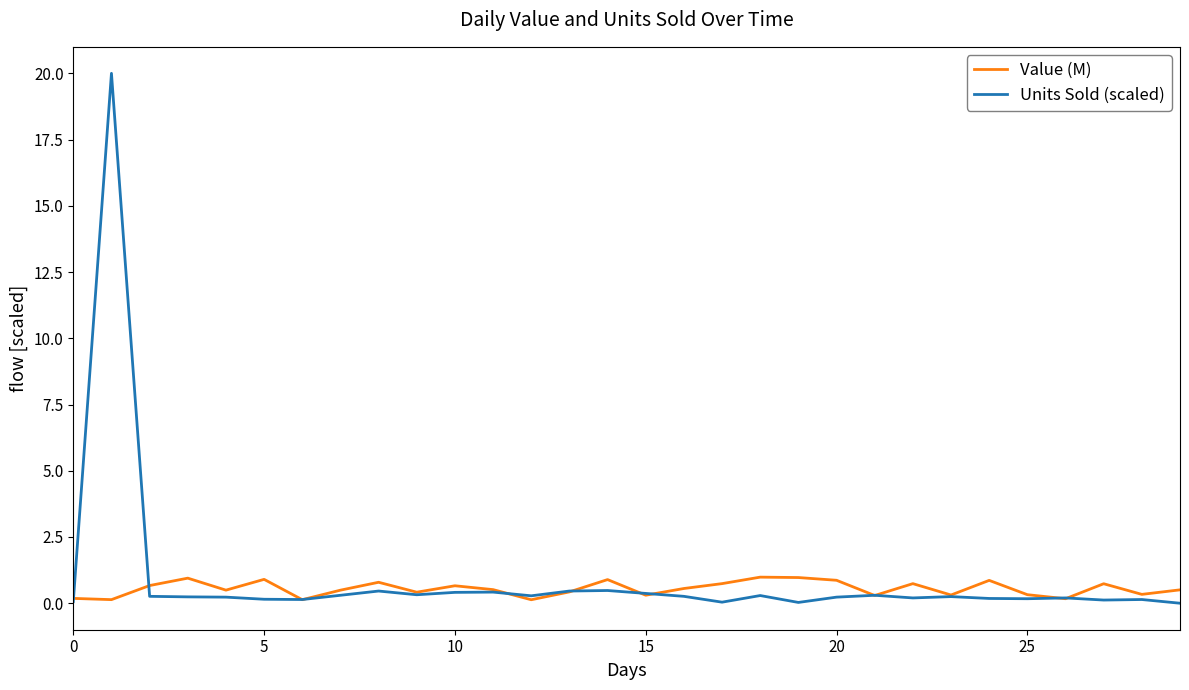

Does the chart have visible grid lines?

No